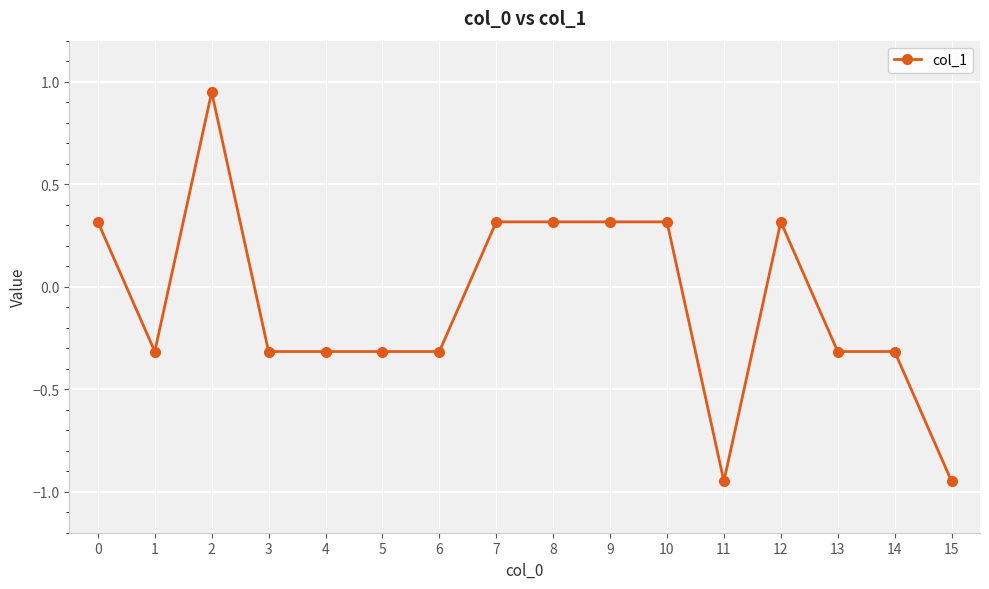

How many distinct data groups are displayed?

1